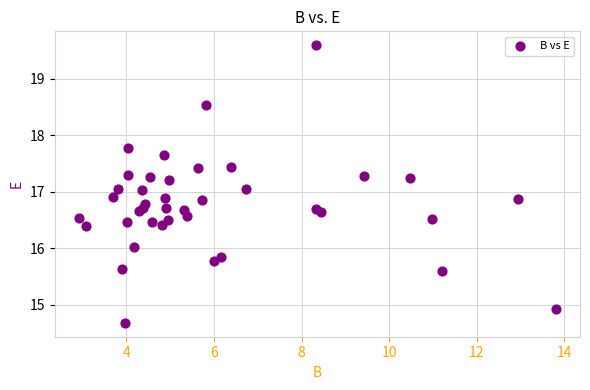

What is the range of Y values (max minus min)?

4.9